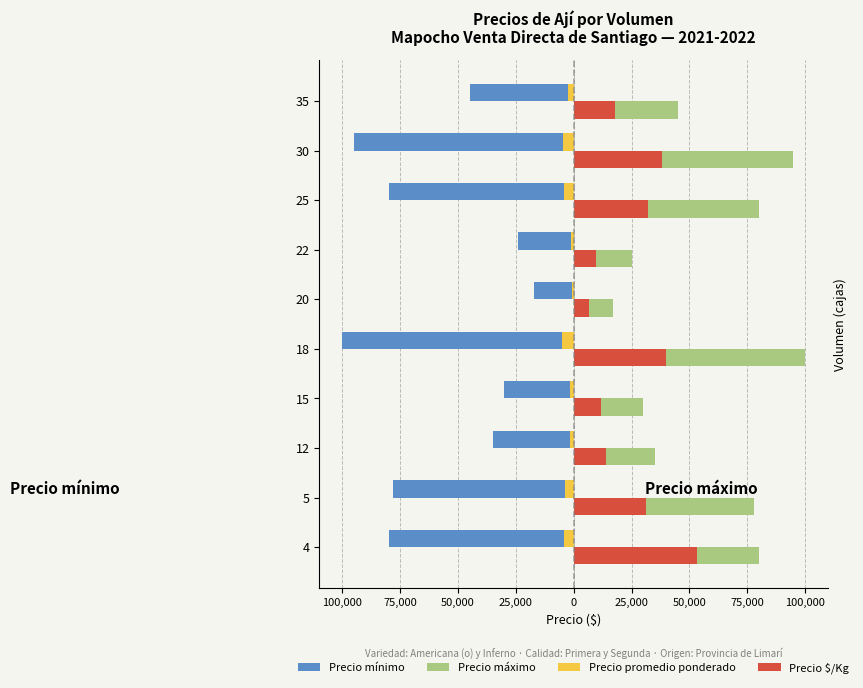

What are all the series names shown in the legend?

Precio mínimo, Precio máximo, Precio promedio ponderado, Precio $/Kg